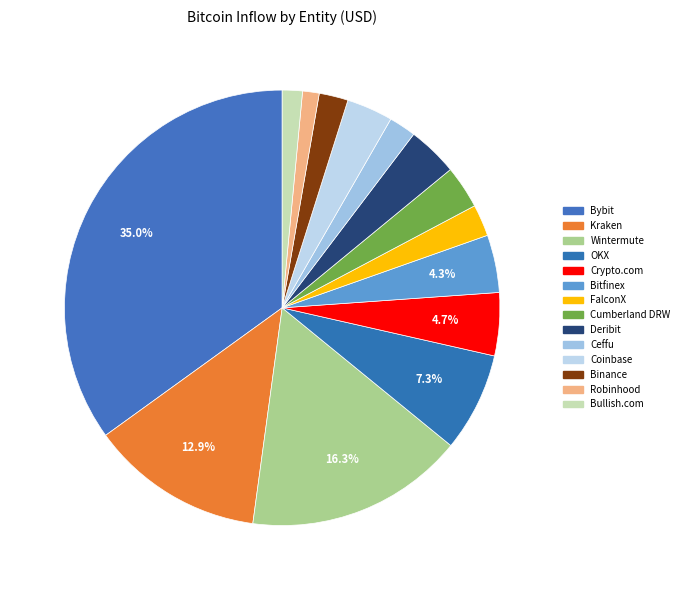

Does FalconX account for over 50% of the chart?

No